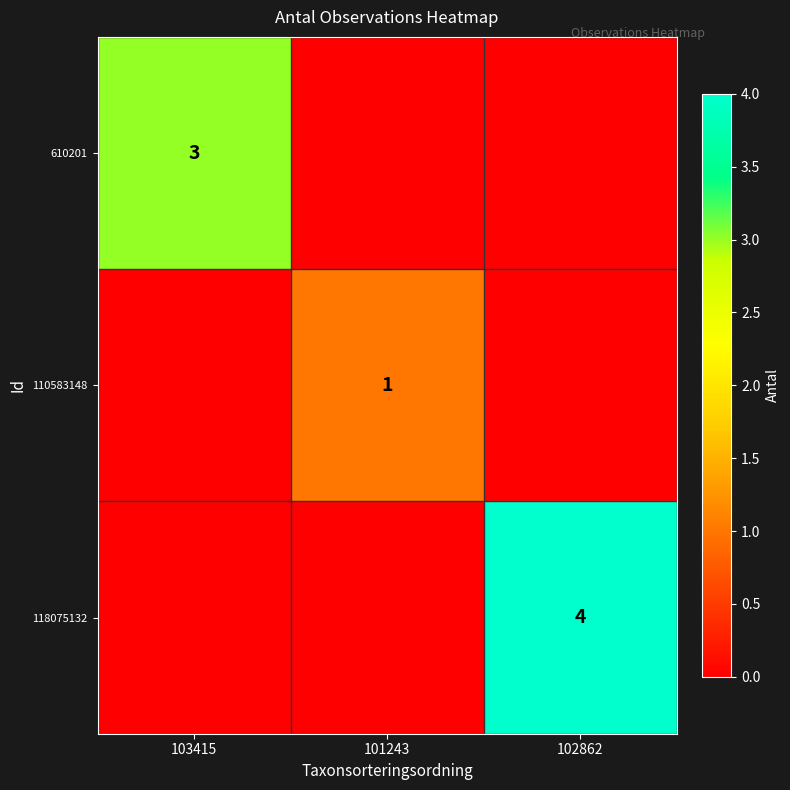

Which label corresponds to the smallest value in the chart?

101243